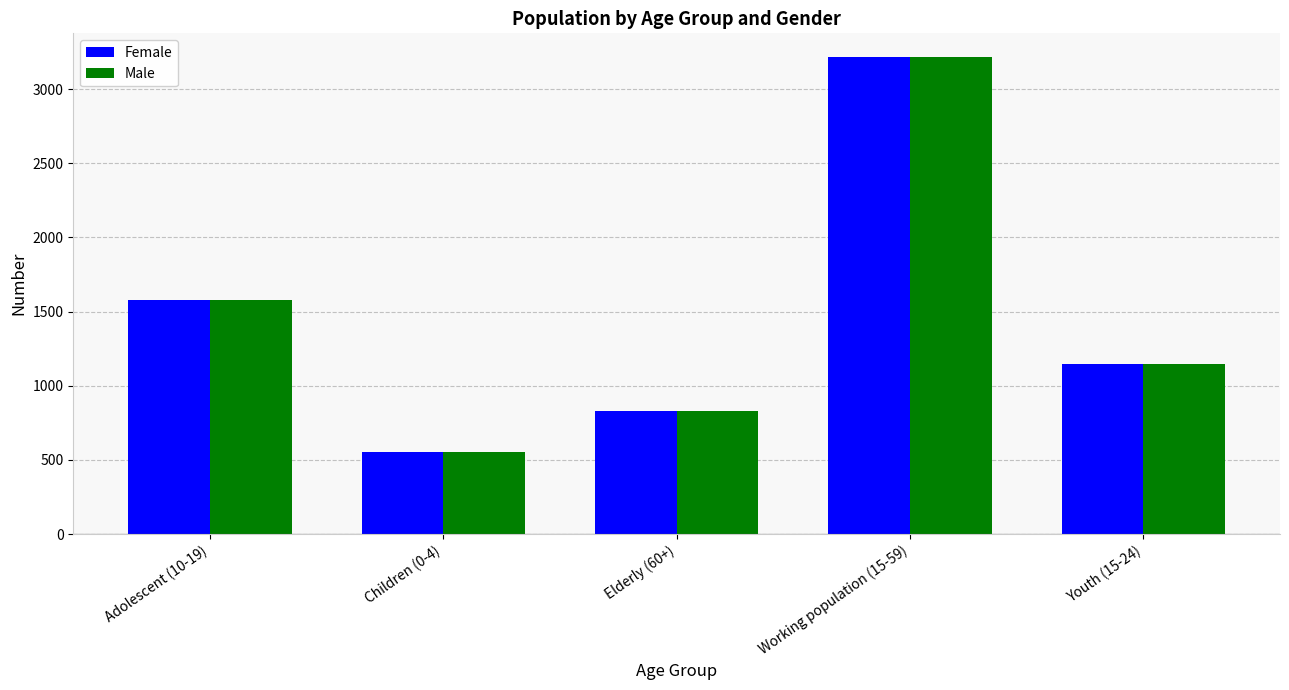

Reading left to right, what are all the values shown in this chart?

Female: Adolescent (10-19)=1576	Children (0-4)=553	Elderly (60+)=833	Working population (15-59)=3215	Youth (15-24)=1144
Male: Adolescent (10-19)=1576	Children (0-4)=553	Elderly (60+)=833	Working population (15-59)=3215	Youth (15-24)=1144